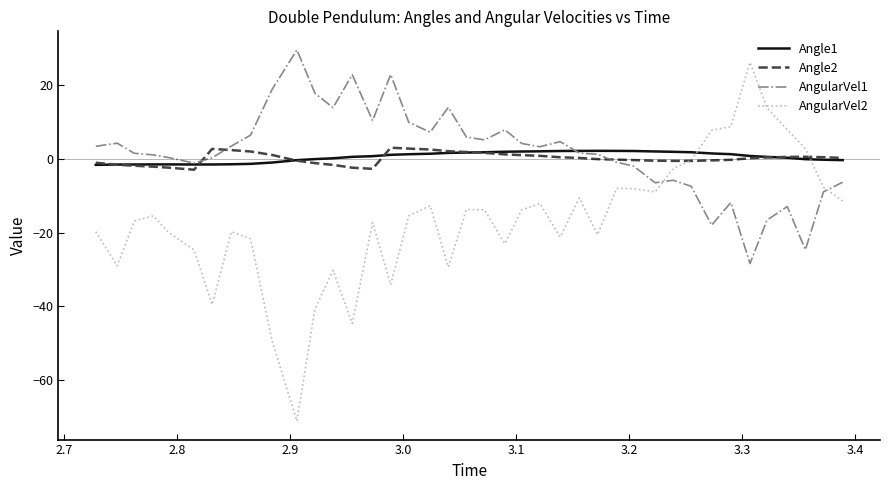

What is the greatest value displayed?

29.5